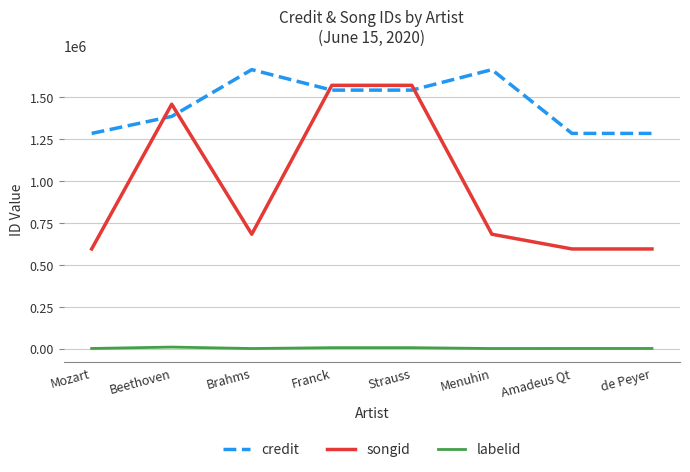

At Mozart, list the series in order from smallest to largest.

labelid, songid, credit